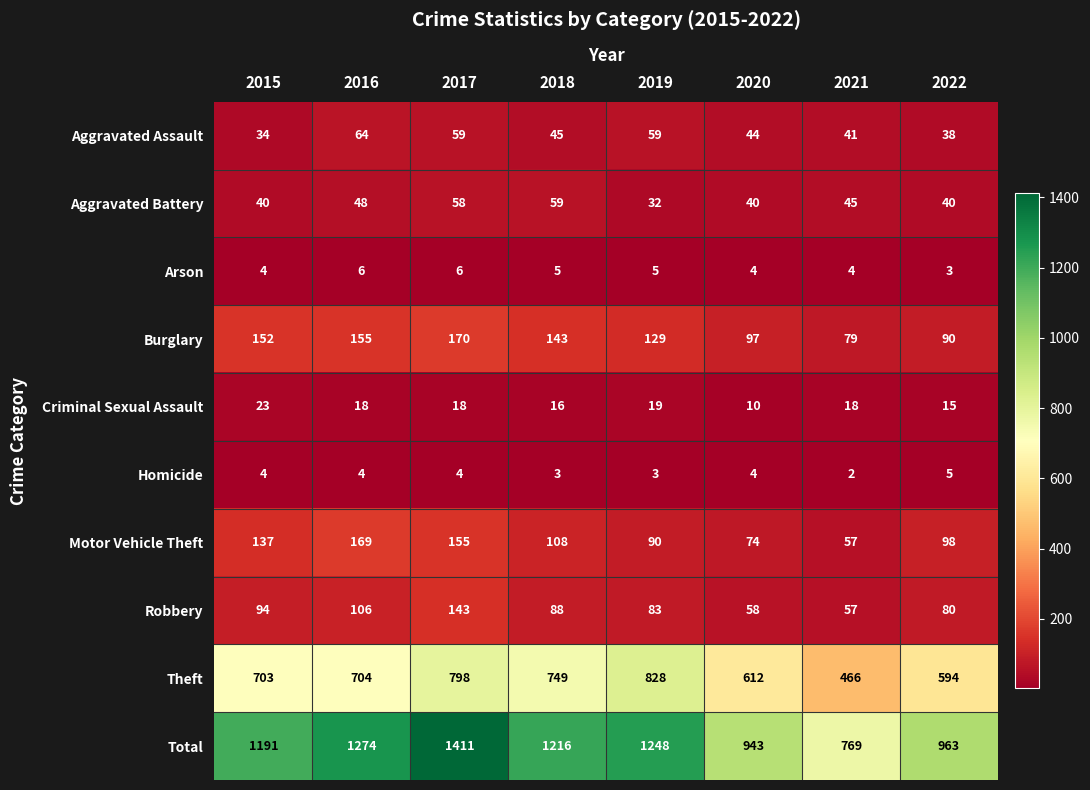

Which series has the widest spread of values?

Total